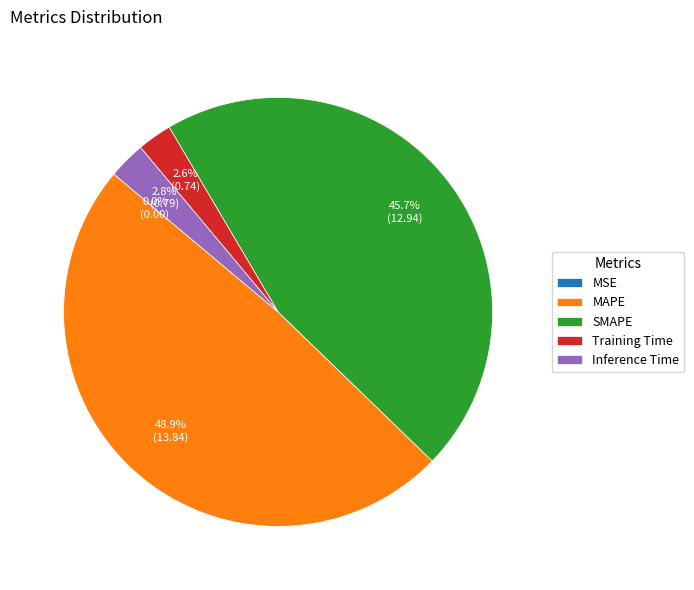

To the nearest percent, what portion does Inference Time represent?

3%